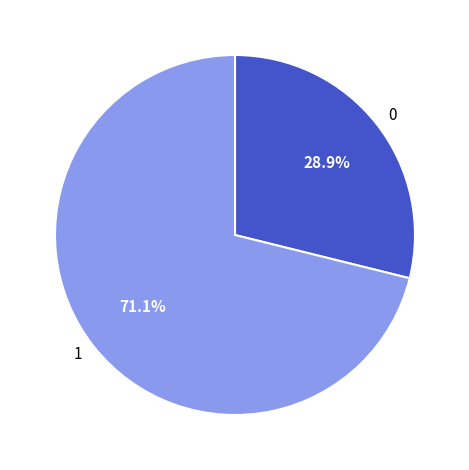

Is there any slice that represents more than half of the pie?

Yes